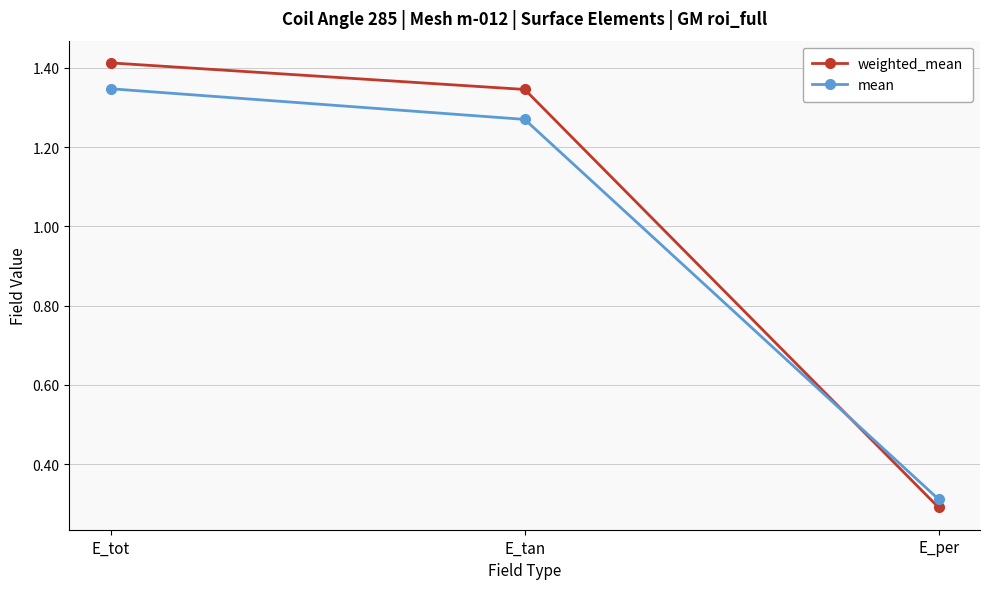

How many categories are shown in the chart?

3